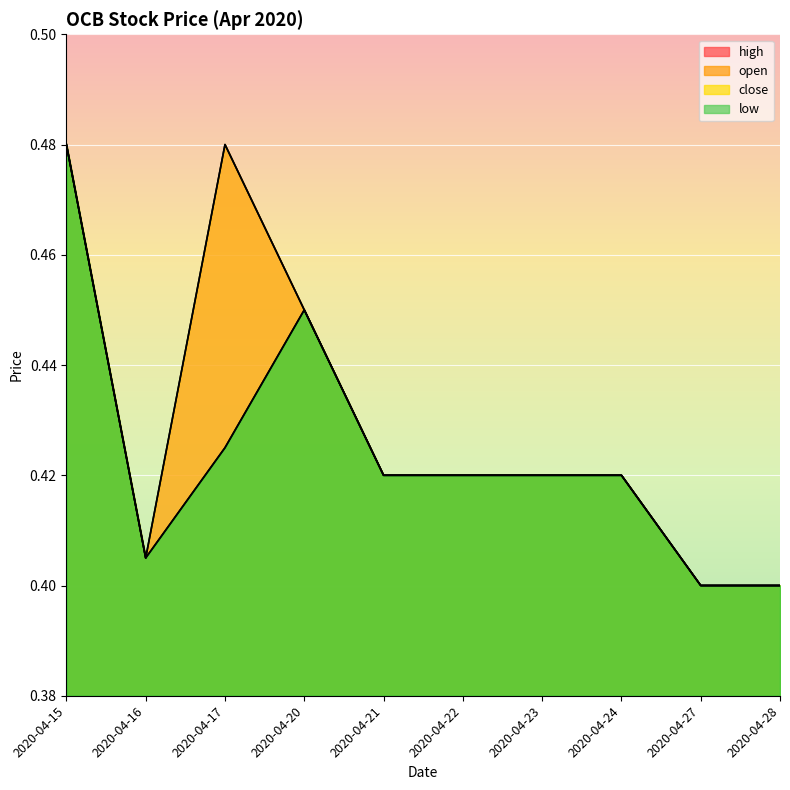

Which has a higher value, 2020-04-22 or 2020-04-24?

2020-04-22